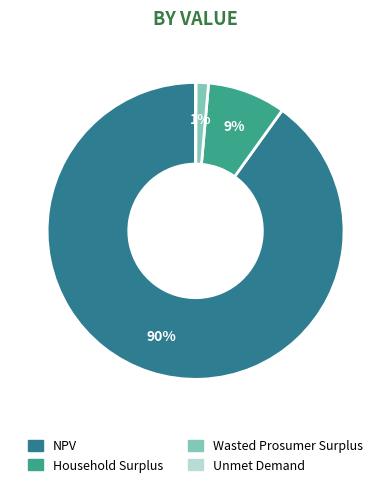

What is the largest slice in the pie chart?

NPV